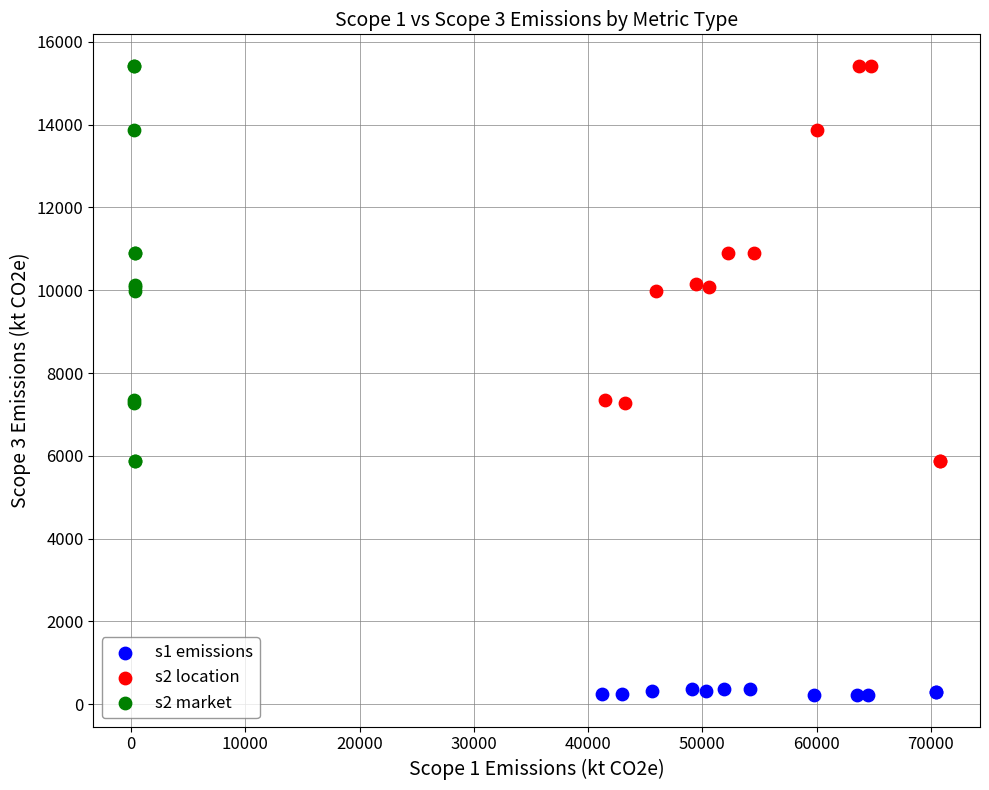

Which series has the widest spread of Y values?

s2 market